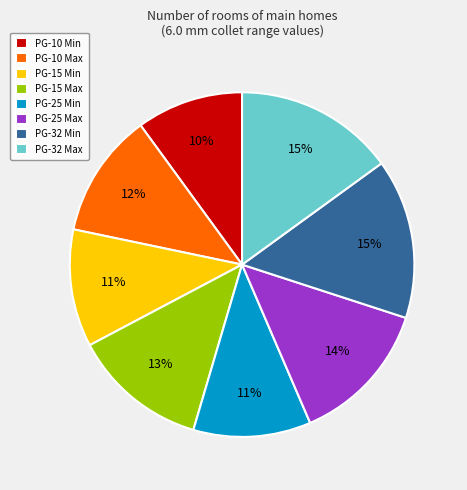

How many slices are in this pie chart?

8